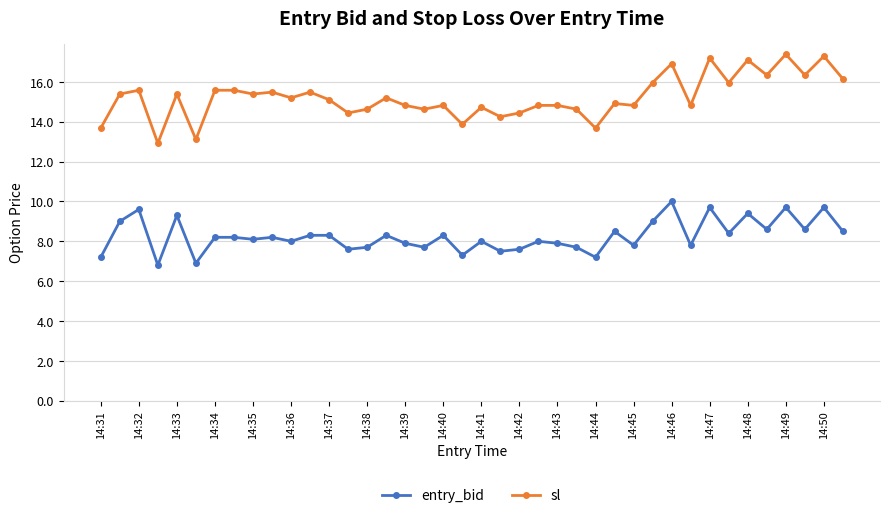

List the series in order of their peak value, lowest first.

entry_bid, sl